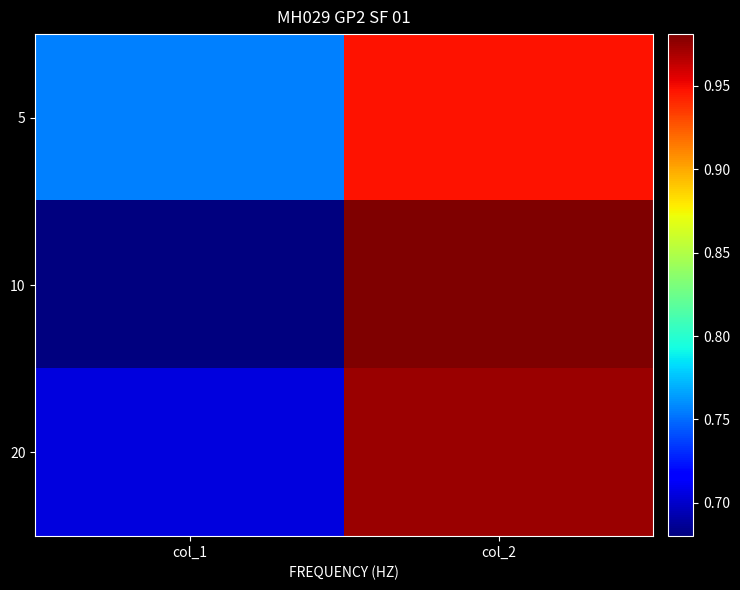

List the series in order of their peak value, lowest first.

5, 20, 10